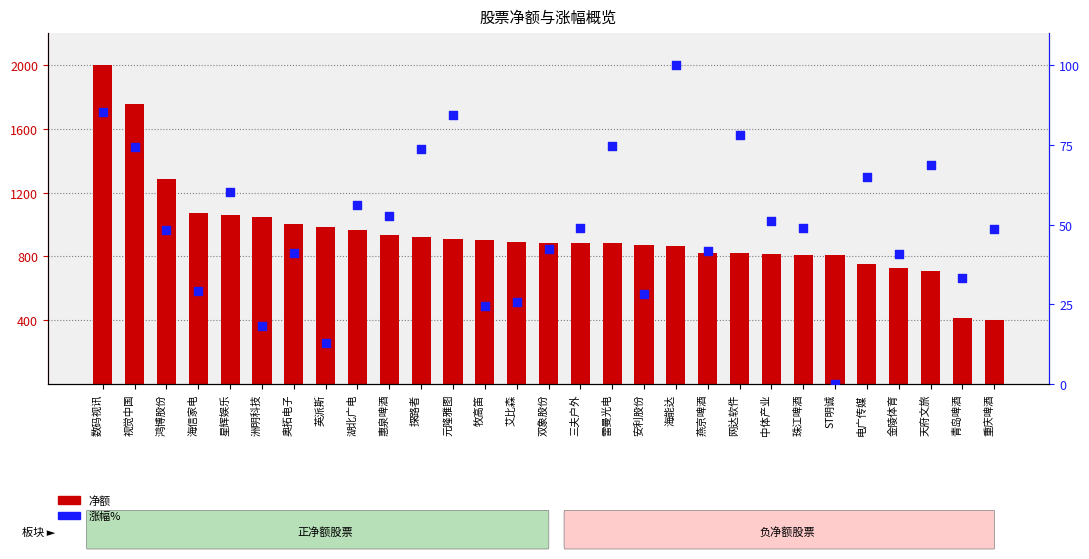

Which series has the widest spread of Y values?

净额